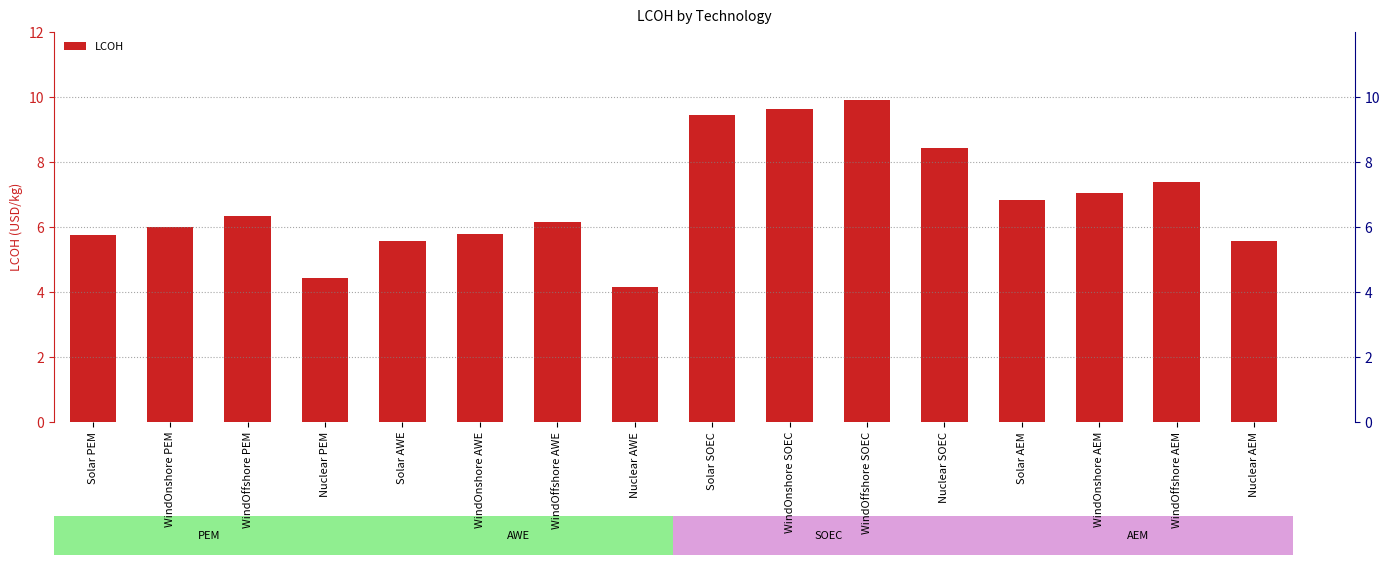

Approximately how many times larger is the value at WindOnshore PEM compared to Nuclear PEM?

1.3